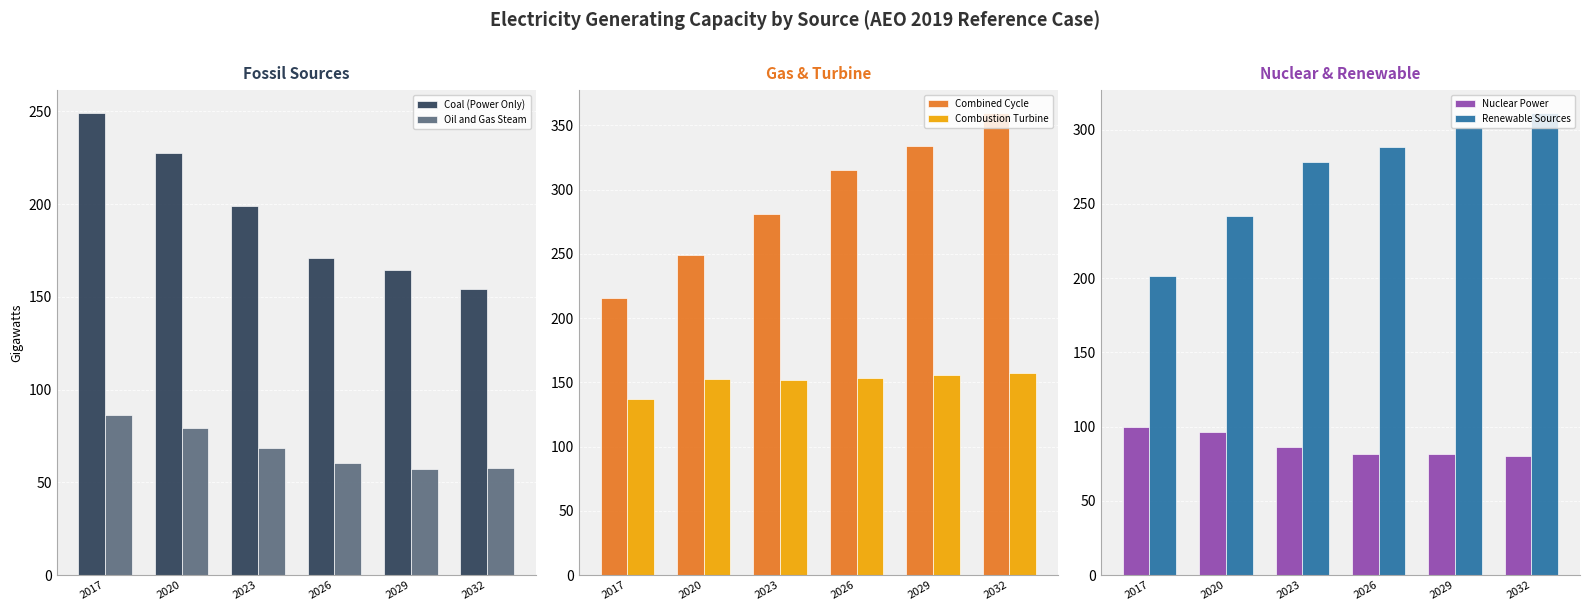

How many bars are there in total?

36